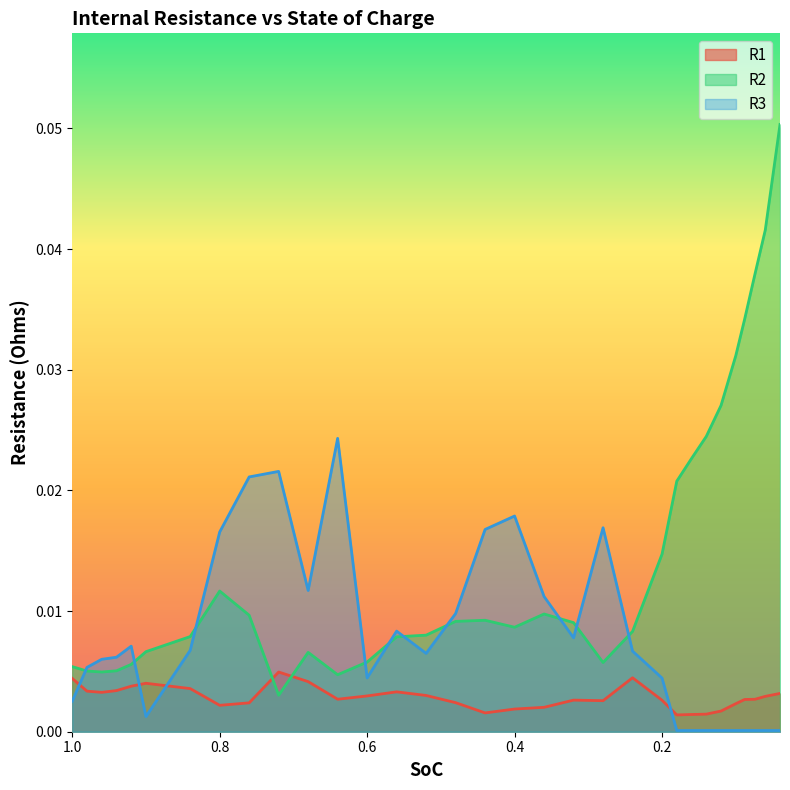

Between 0.72 and 0.12, which is larger?

0.72